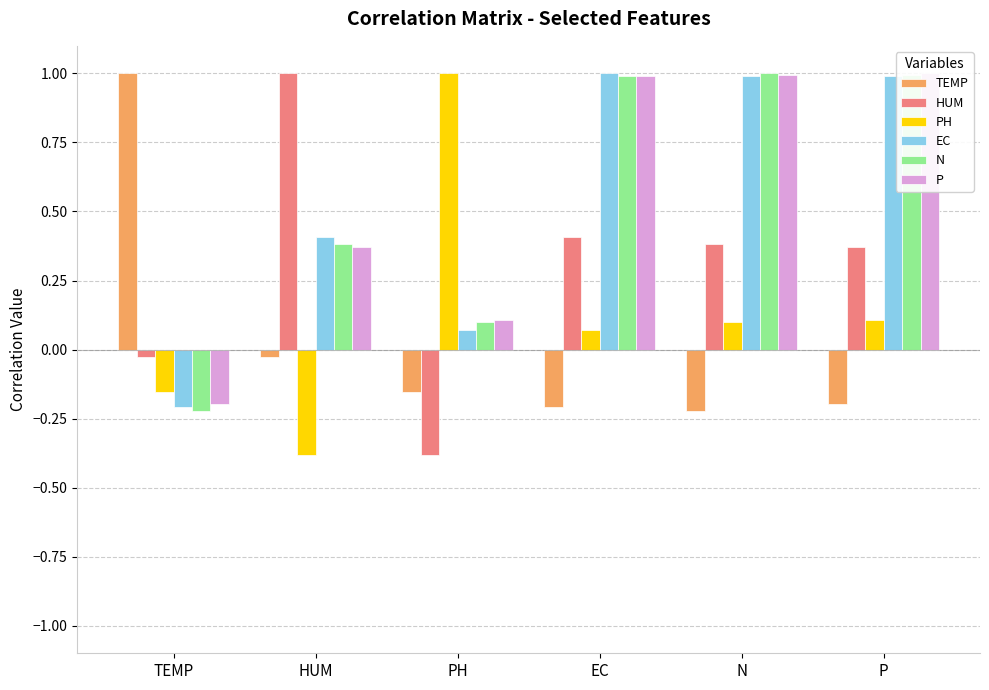

The value of TEMP at TEMP is 0.6. True or false?

False